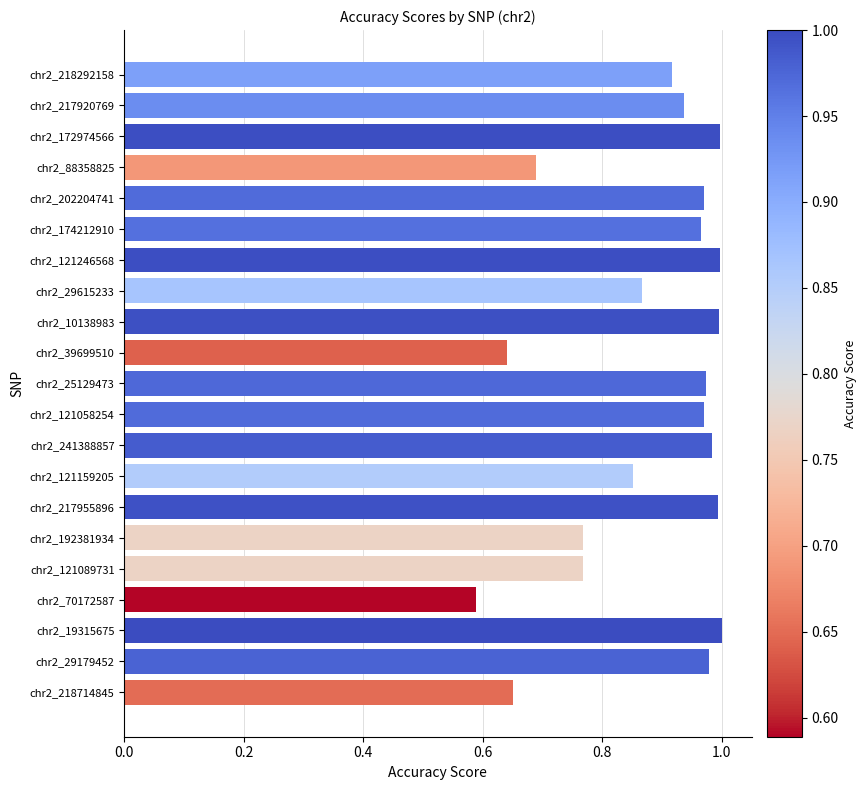

Where is the data nearest to the value 0?

chr2_70172587